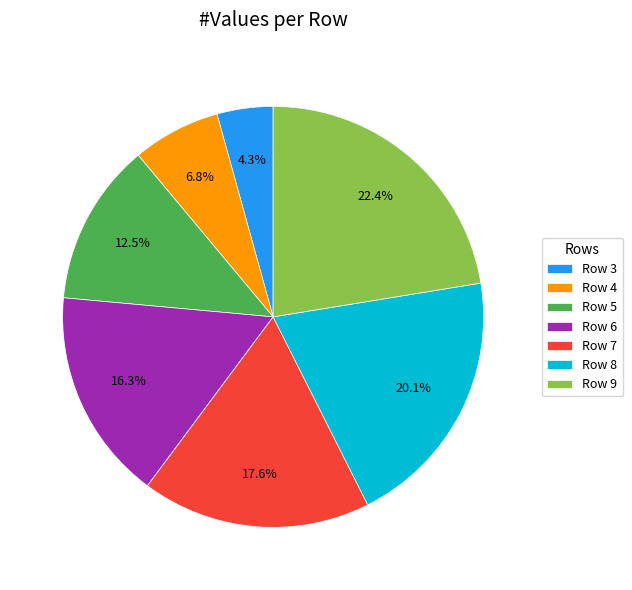

What is the largest slice in the pie chart?

Row 9